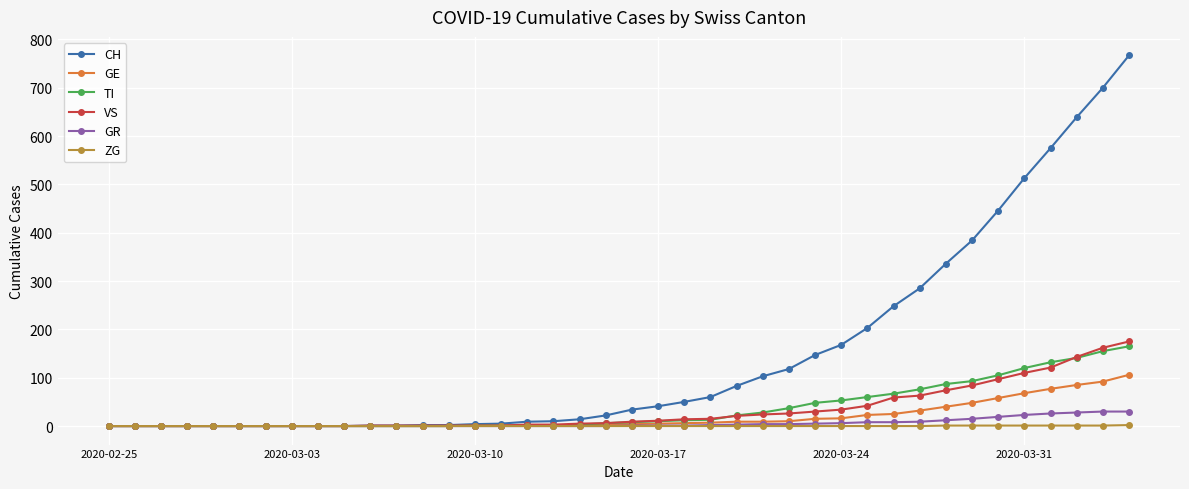

Which series has the largest total across all categories?

CH